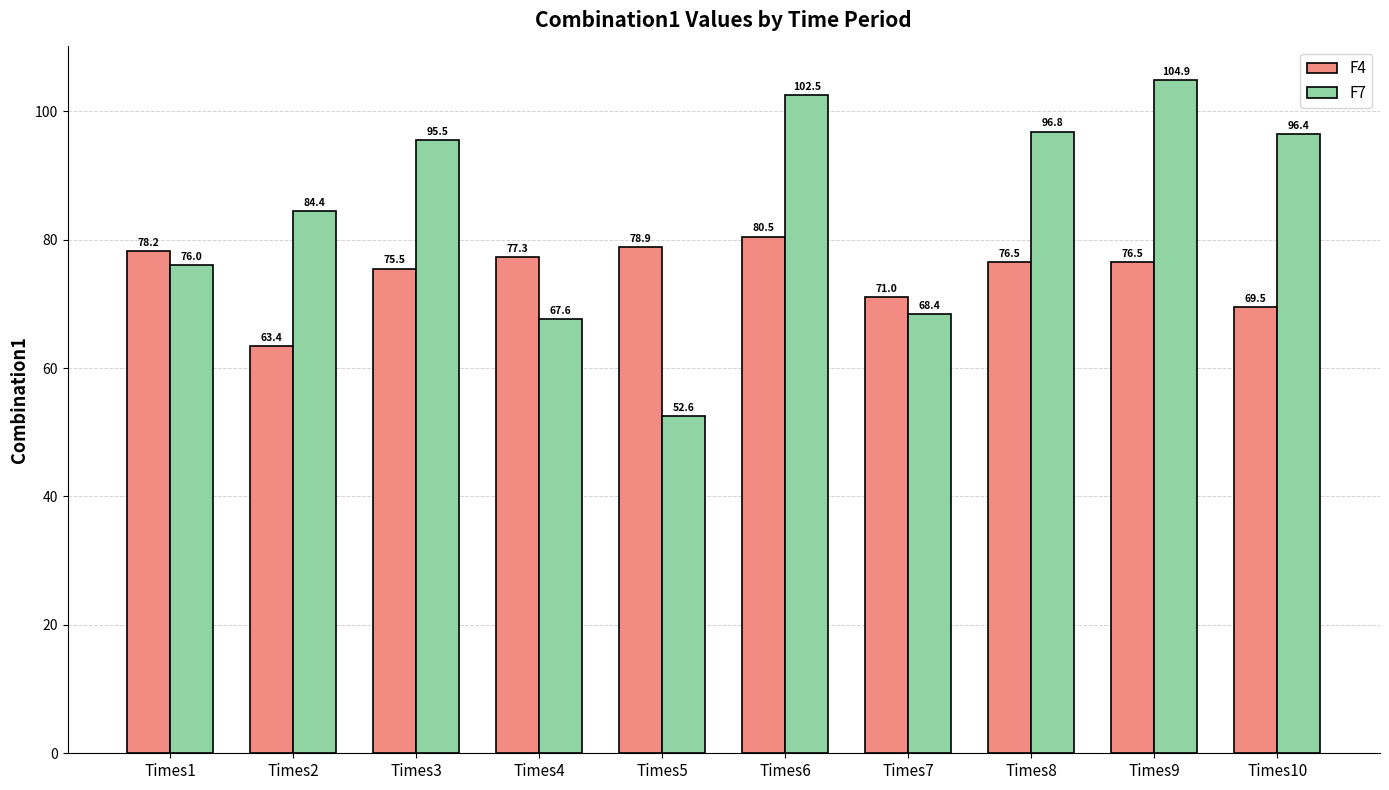

Which series has the largest range (max minus min)?

F7